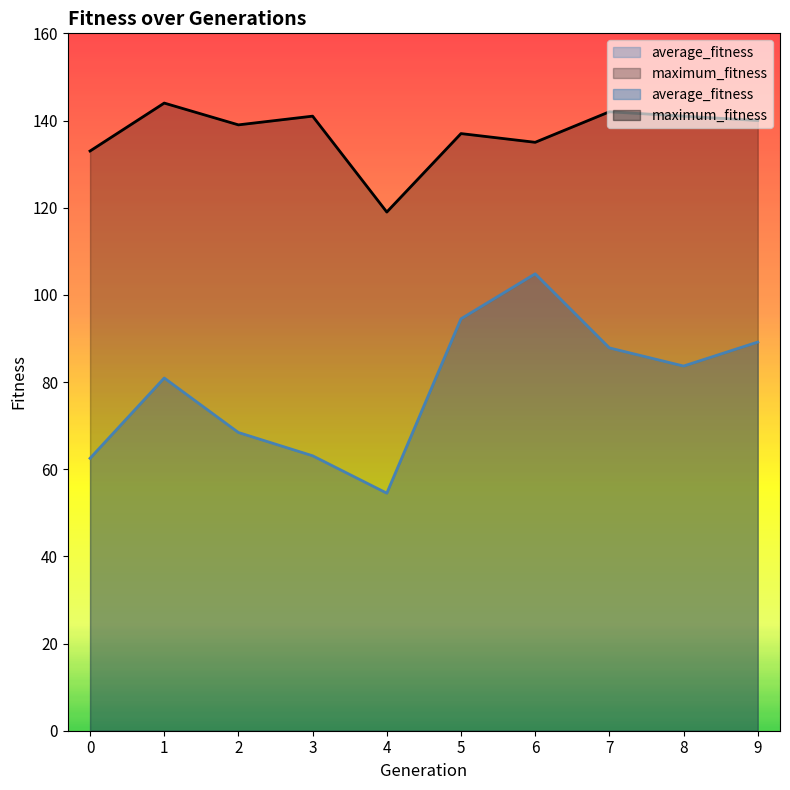

At which label does maximum_fitness first exceed 140?

1